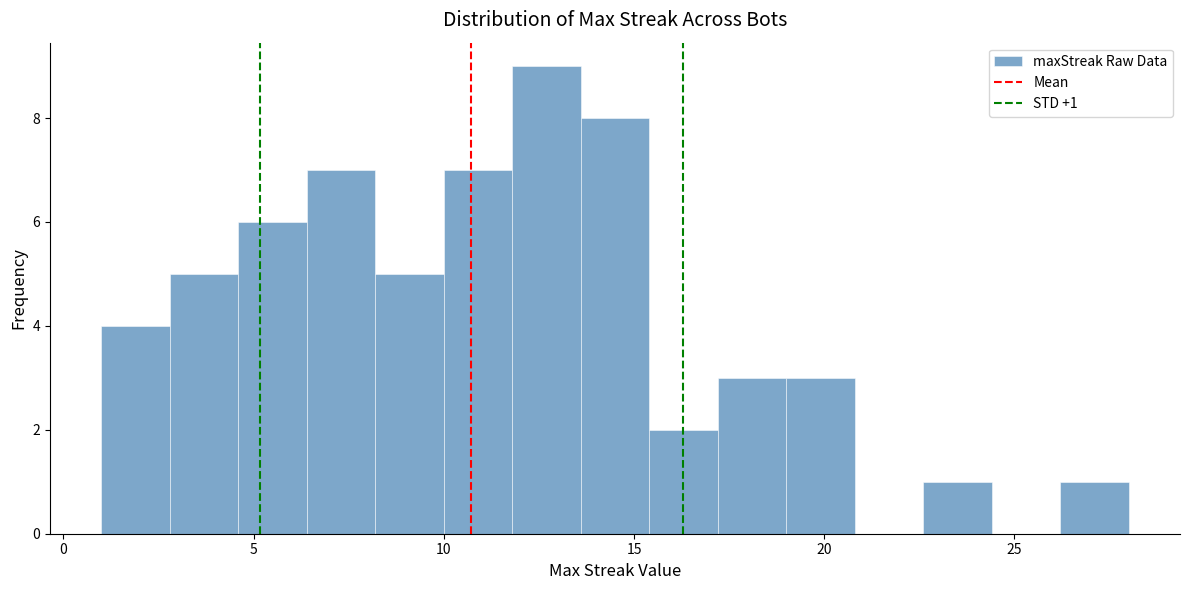

Read against the x-axis, roughly where is the centre of the tallest bar?

12.5